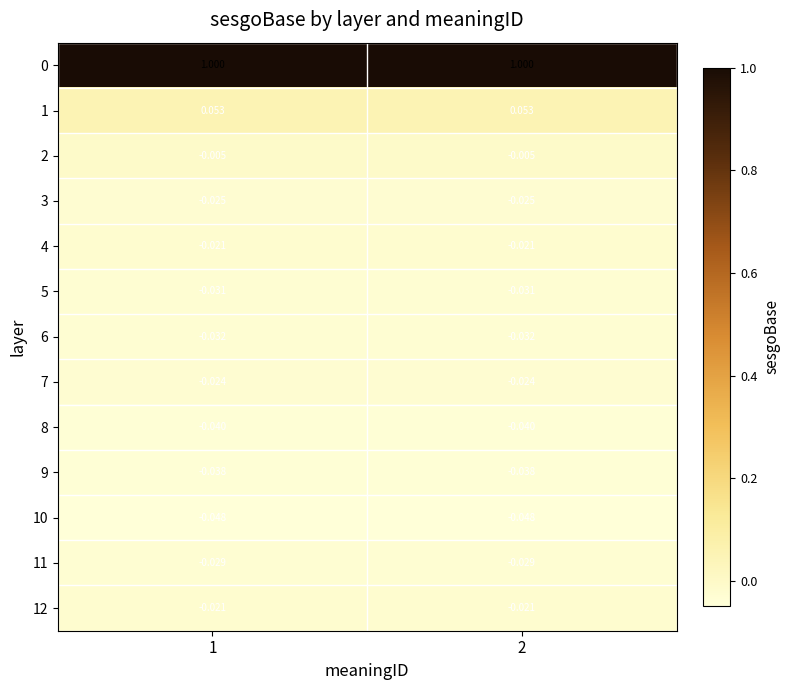

At which category does the chart reach its minimum across all series?

1